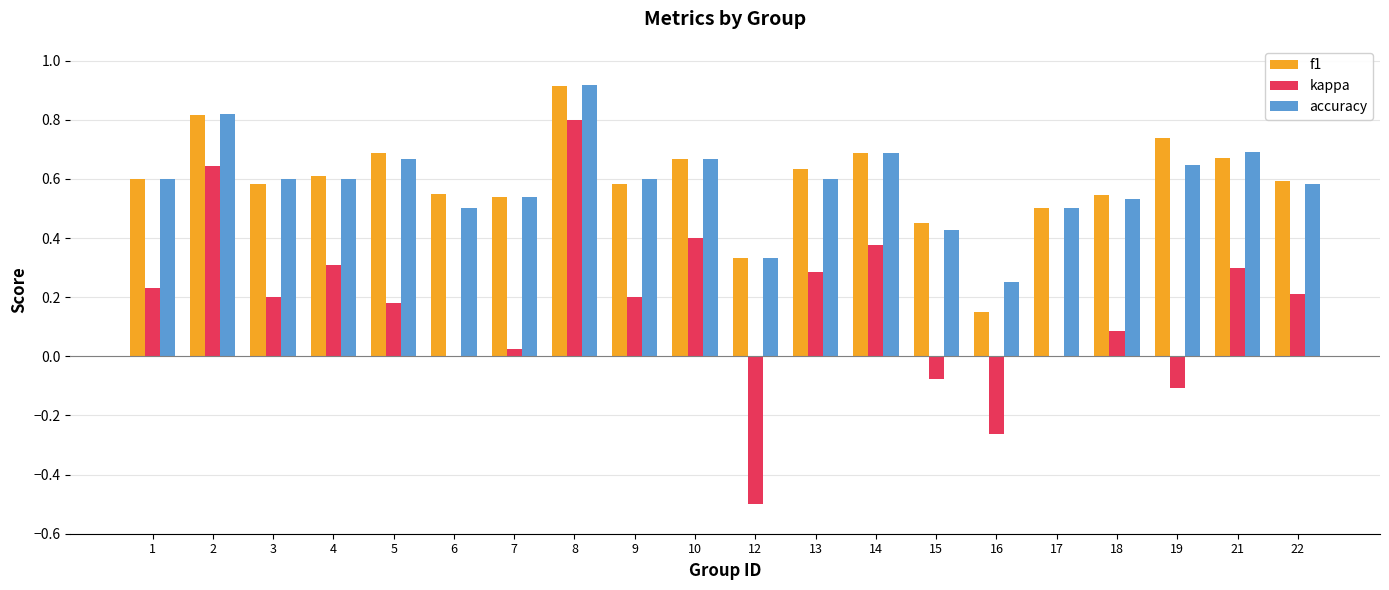

What are all the series names shown in the legend?

f1, kappa, accuracy